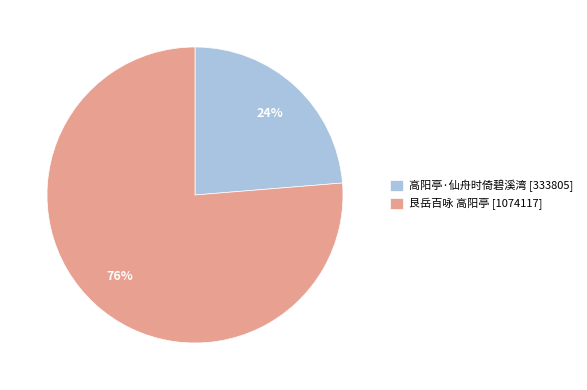

Is there a majority slice in this chart?

Yes